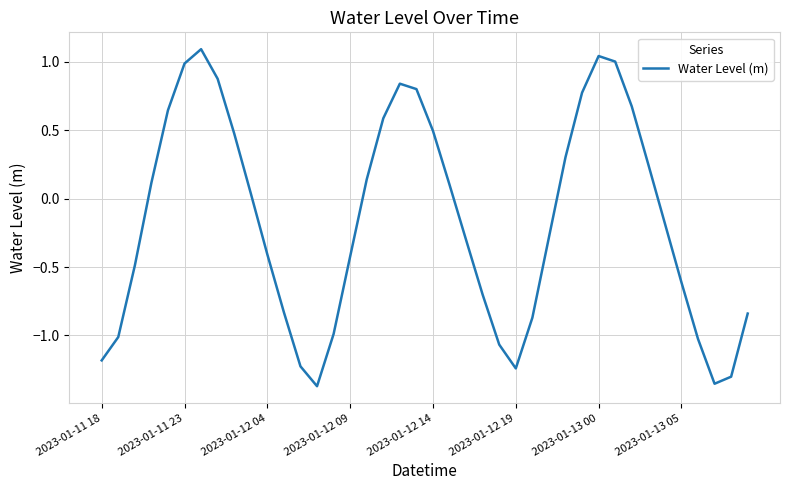

What is the difference between the maximum and minimum values?

2.5